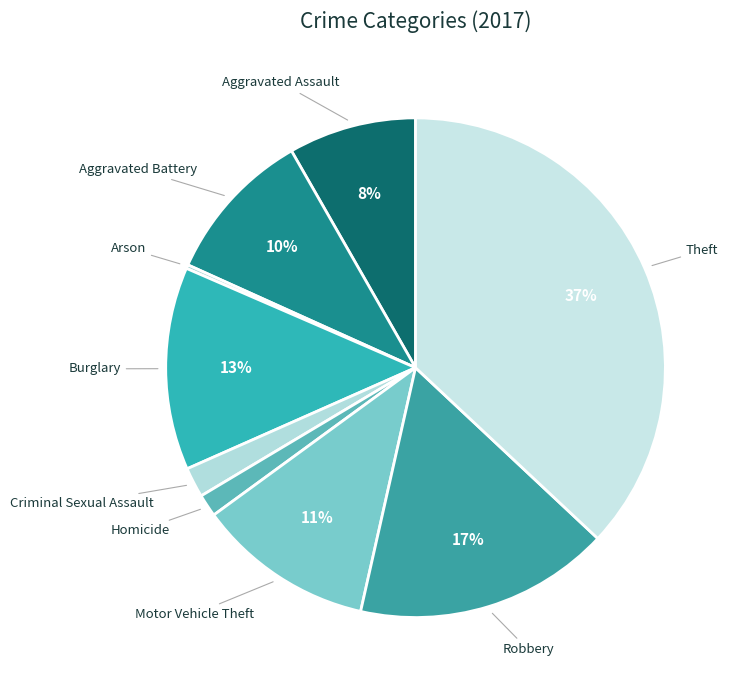

Which slice is the largest?

Theft